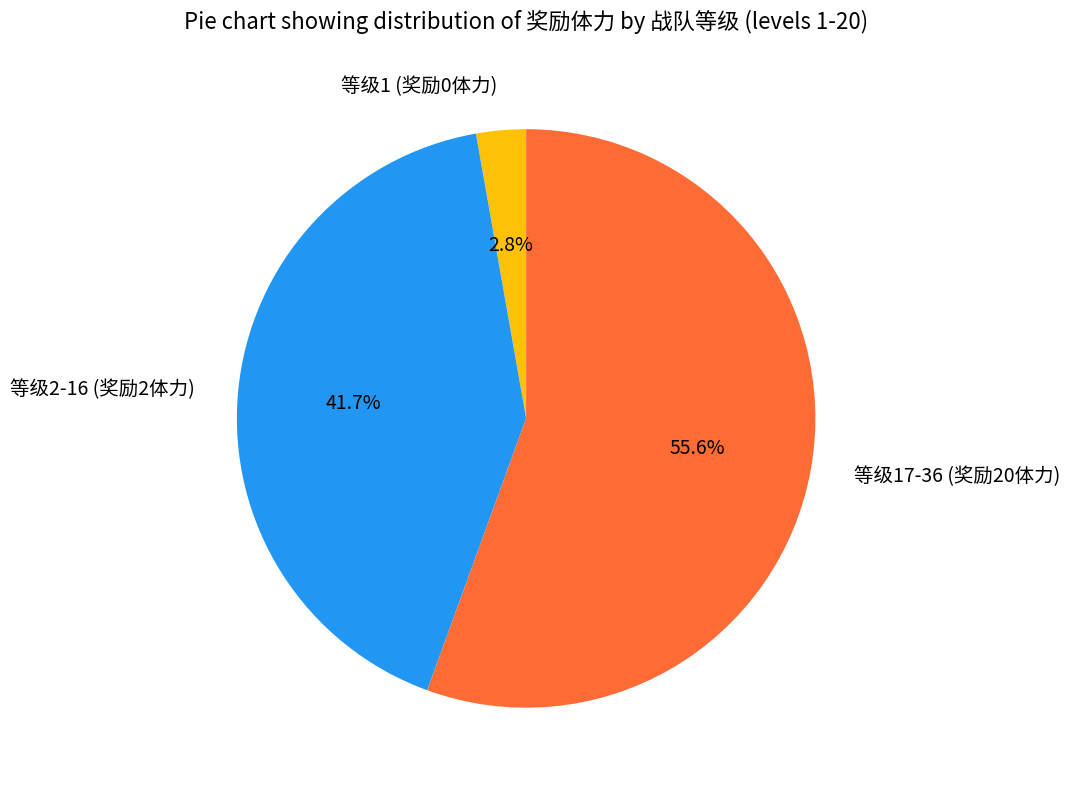

Rank the categories by value from highest to lowest.

等级17-36 (奖励20体力), 等级2-16 (奖励2体力), 等级1 (奖励0体力)